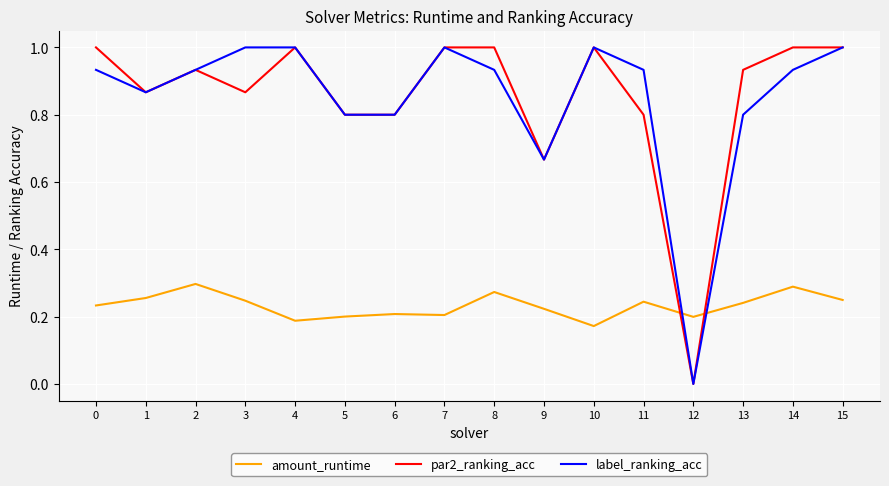

What is the spread (max minus min) of values at 5?

0.6